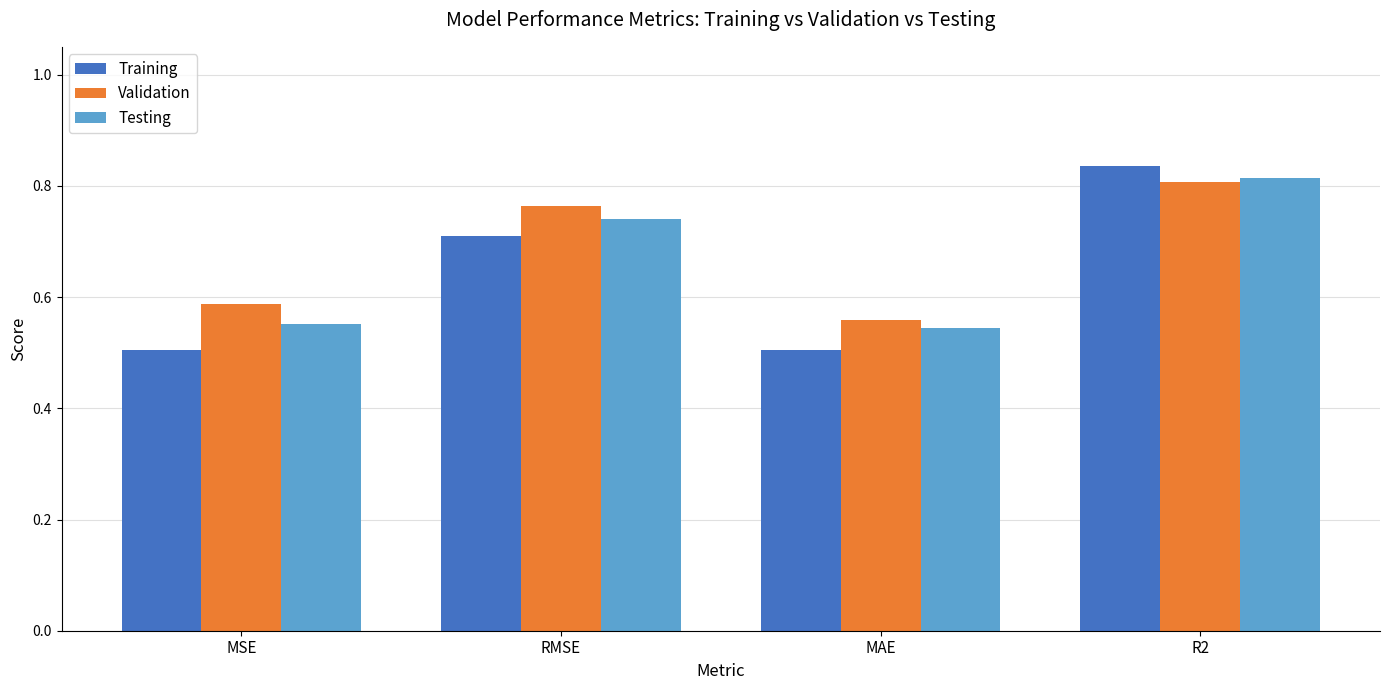

The Testing series shows 0.7 at RMSE. True or false?

True